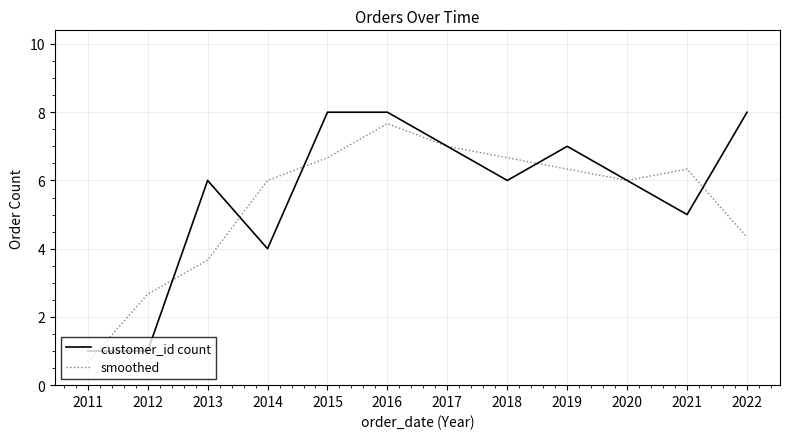

Which series changed the most between 2014 and 2021?

customer_id count